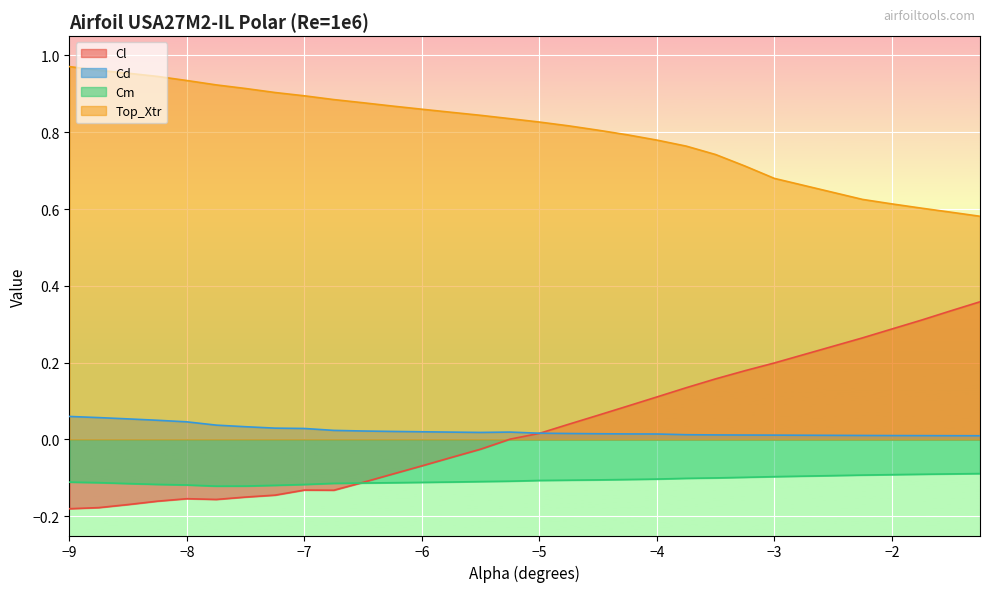

The value of Cm at -6.25 is -0.1. True or false?

True